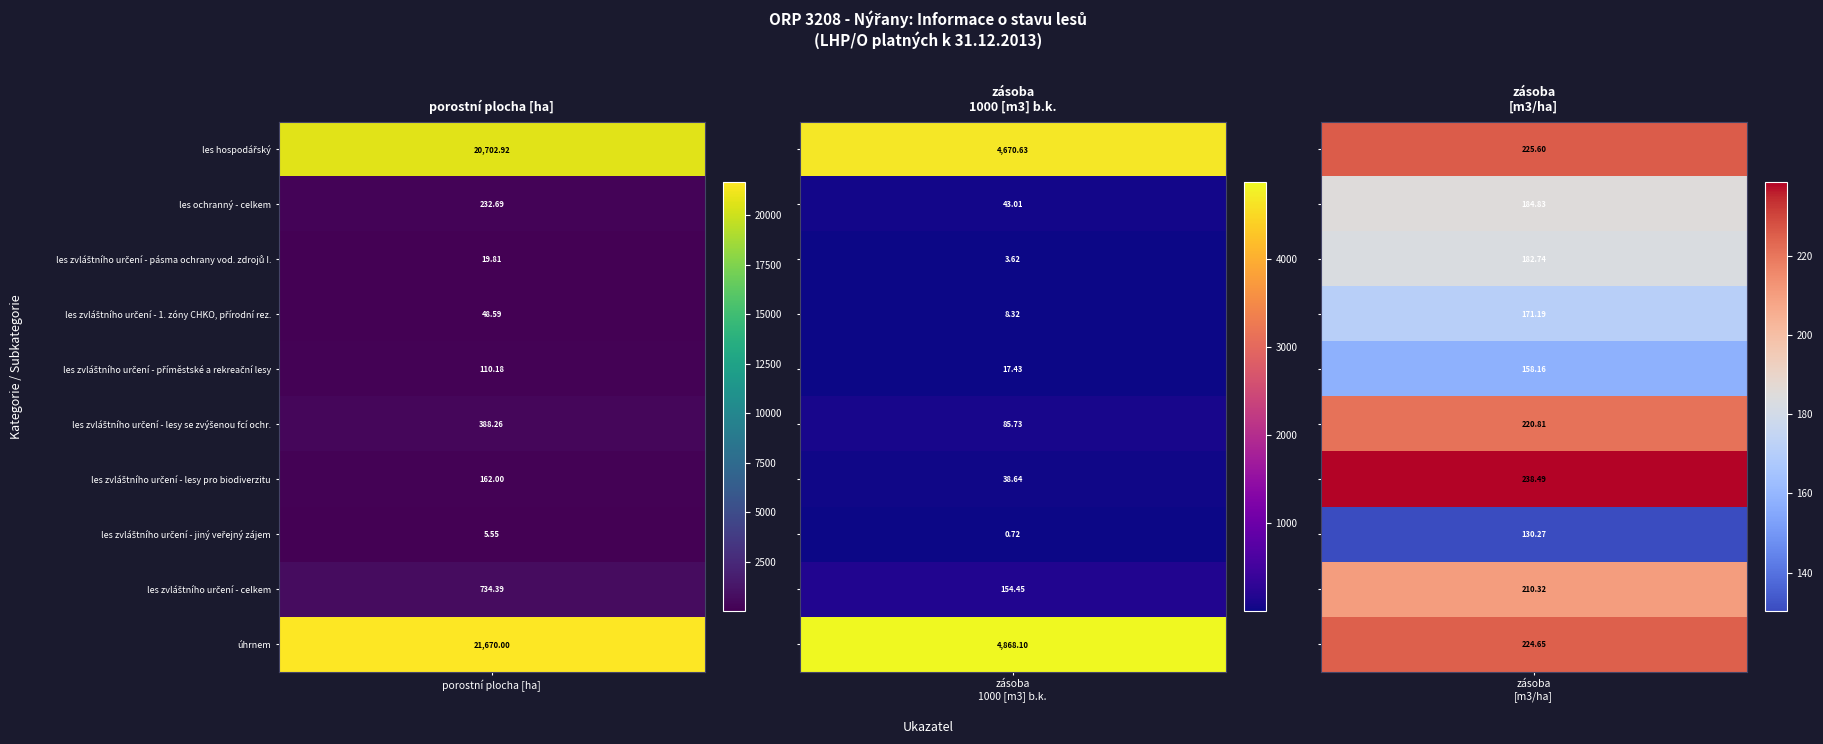

The les zvláštního určení - lesy se zvýšenou fcí ochr. series shows 388.3 at 0. True or false?

True